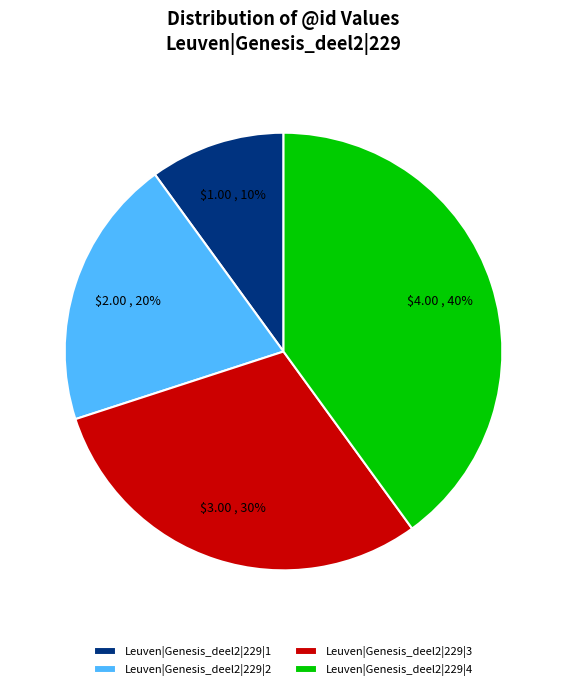

Which category has the biggest portion of the pie?

Leuven|Genesis_deel2|229|4